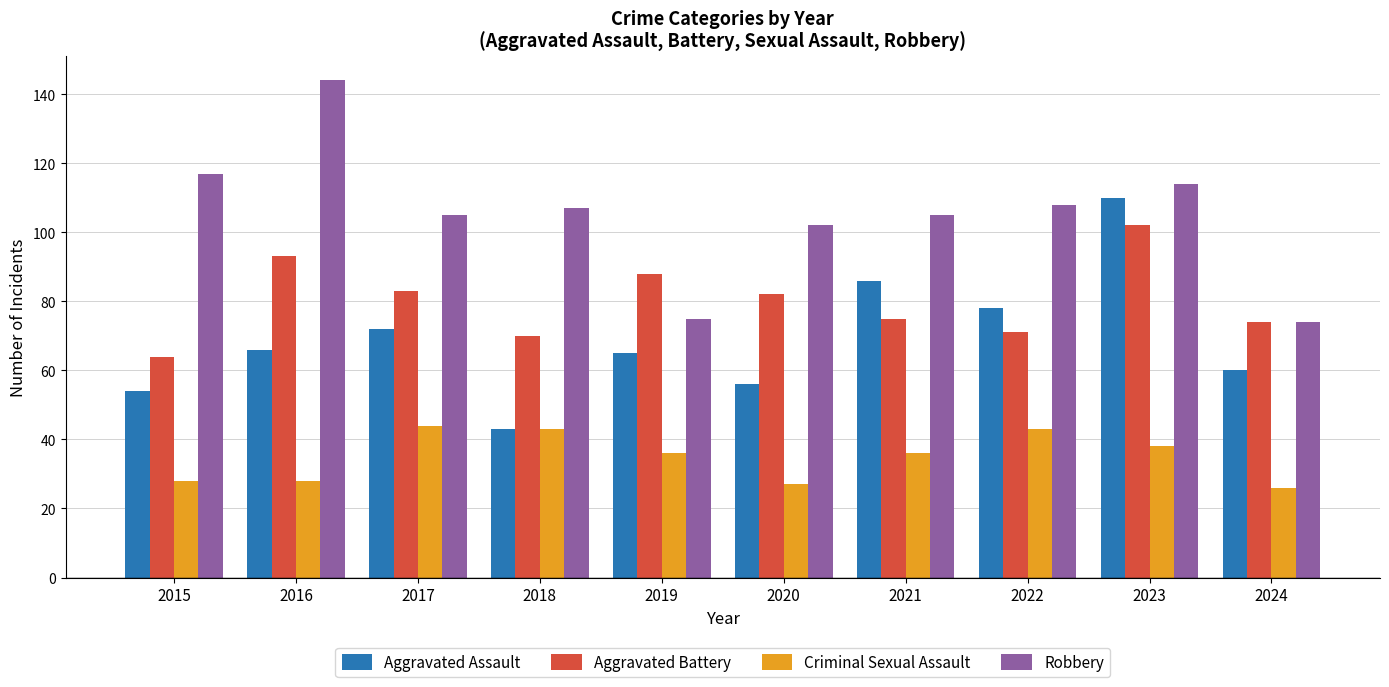

Between 2015 and 2022, which series saw the biggest shift?

Aggravated Assault